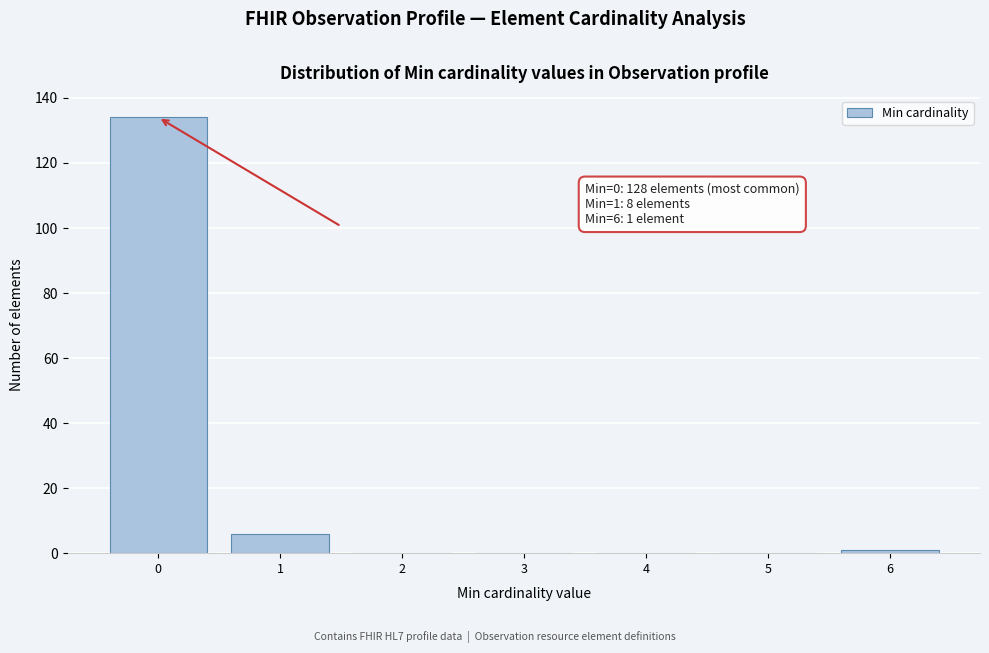

Reading left to right, what are all the values shown in this chart?

0=134	1=6	2=0	3=0	4=0	5=0	6=1